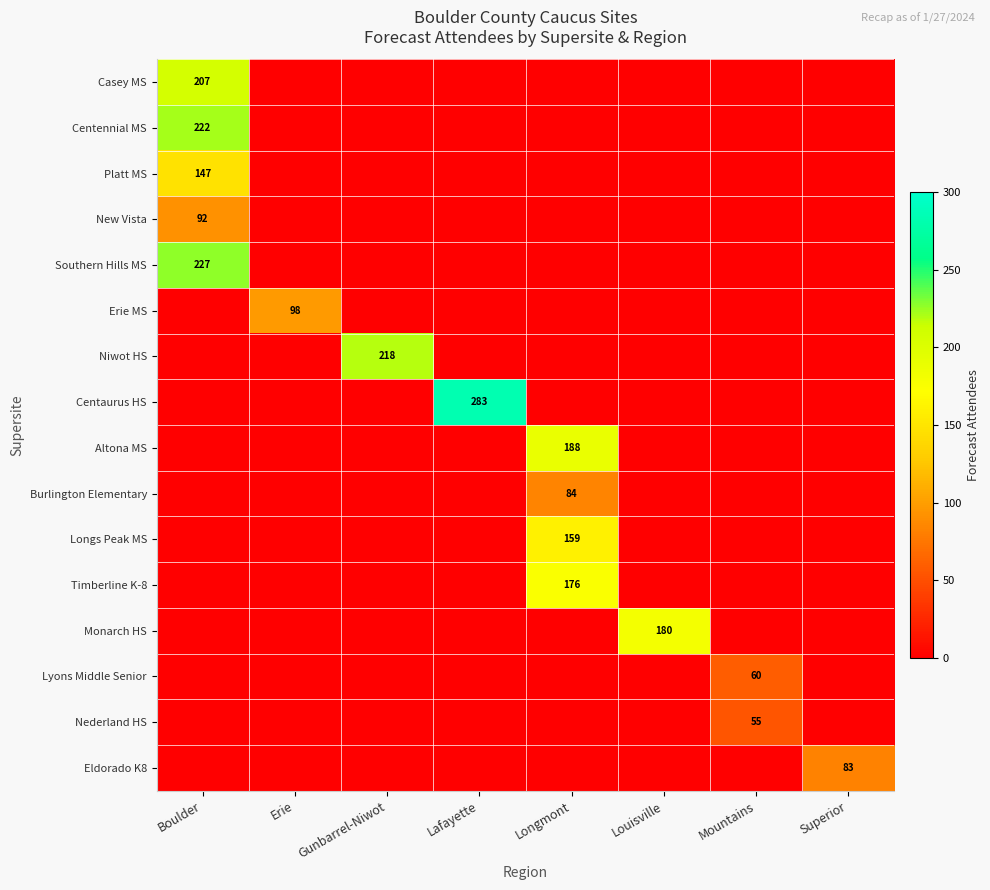

Reading left to right, extract all data points from this chart.

row_0: 206.7	0.0	0.0	0.0	0.0	0.0	0.0	0.0
row_1: 222.1	0.0	0.0	0.0	0.0	0.0	0.0	0.0
row_2: 147.1	0.0	0.0	0.0	0.0	0.0	0.0	0.0
row_3: 91.8	0.0	0.0	0.0	0.0	0.0	0.0	0.0
row_4: 226.7	0.0	0.0	0.0	0.0	0.0	0.0	0.0
row_5: 0.0	98.4	0.0	0.0	0.0	0.0	0.0	0.0
row_6: 0.0	0.0	218.0	0.0	0.0	0.0	0.0	0.0
row_7: 0.0	0.0	0.0	283.2	0.0	0.0	0.0	0.0
row_8: 0.0	0.0	0.0	0.0	187.9	0.0	0.0	0.0
row_9: 0.0	0.0	0.0	0.0	83.8	0.0	0.0	0.0
row_10: 0.0	0.0	0.0	0.0	159.4	0.0	0.0	0.0
row_11: 0.0	0.0	0.0	0.0	175.7	0.0	0.0	0.0
row_12: 0.0	0.0	0.0	0.0	0.0	179.6	0.0	0.0
row_13: 0.0	0.0	0.0	0.0	0.0	0.0	59.5	0.0
row_14: 0.0	0.0	0.0	0.0	0.0	0.0	55.0	0.0
row_15: 0.0	0.0	0.0	0.0	0.0	0.0	0.0	82.6